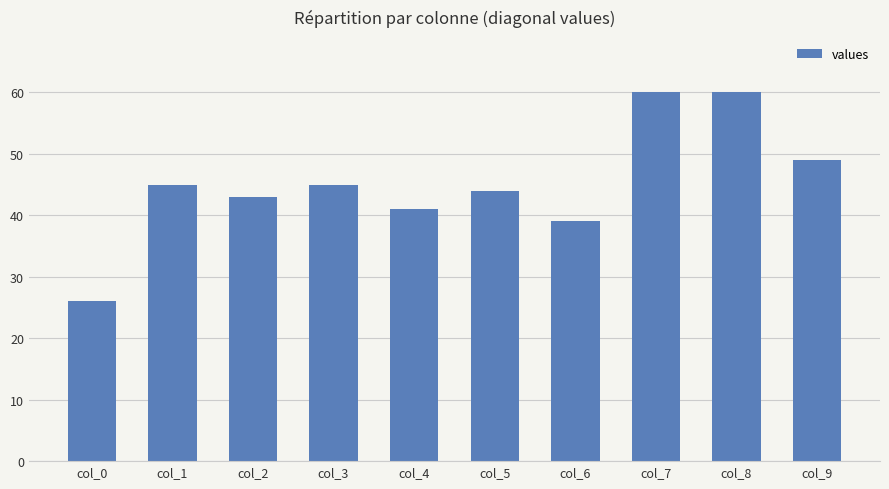

The chart shows a value of 45 at col_3. True or false?

True